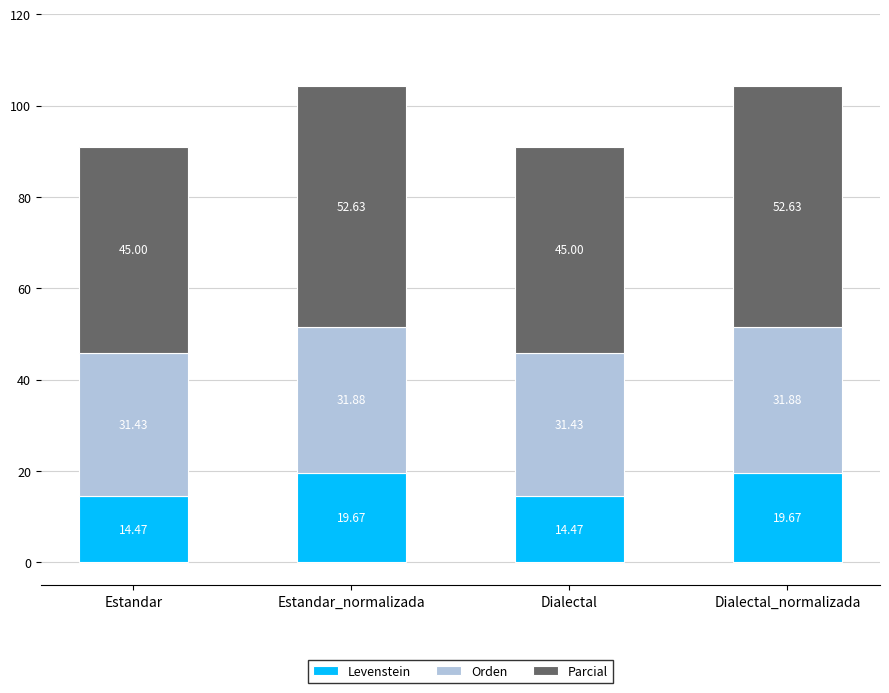

Where does the Levenstein series first go above 19?

Estandar_normalizada